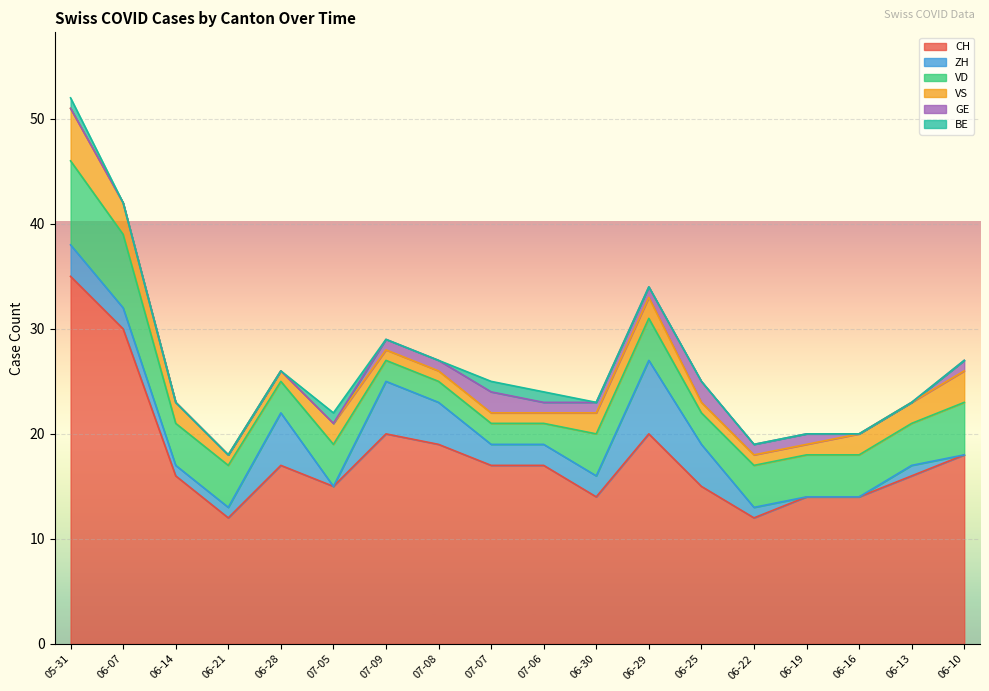

Reading left to right, transcribe all the data shown in this chart.

CH: 35	30	16	12	17	15	20	19	17	17	14	20	15	12	14	14	16	18
ZH: 3	2	1	1	5	0	5	4	2	2	2	7	4	1	0	0	1	0
VD: 8	7	4	4	3	4	2	2	2	2	4	4	3	4	4	4	4	5
VS: 5	3	2	1	1	2	1	1	1	1	2	2	1	1	1	2	2	3
GE: 0	0	0	0	0	0	1	1	2	1	1	1	2	1	1	0	0	1
BE: 1	0	0	0	0	1	0	0	1	1	0	0	0	0	0	0	0	0